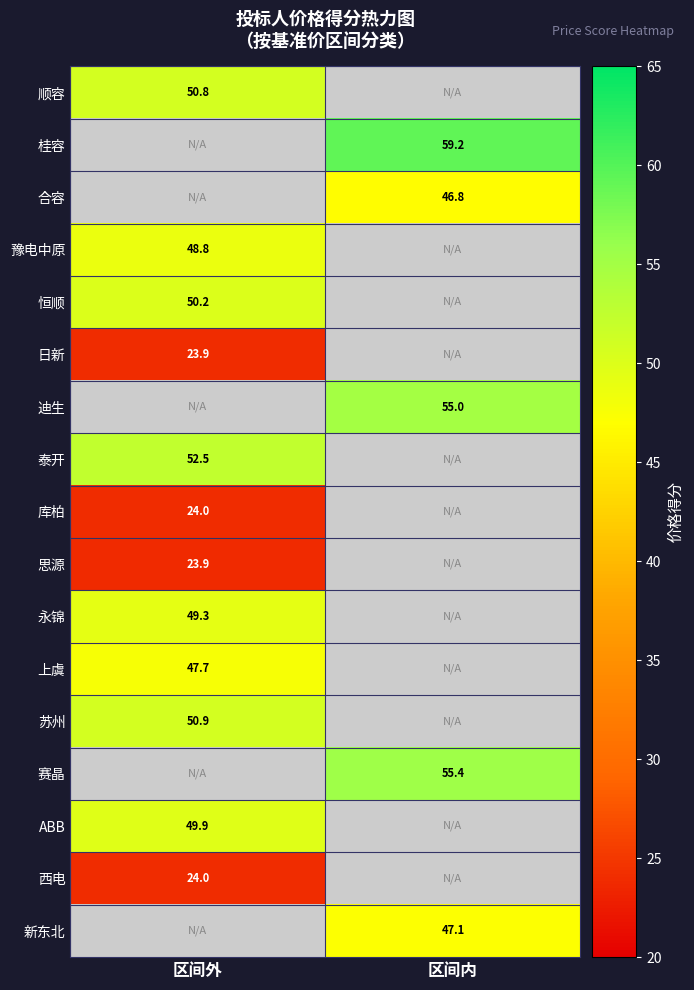

True or false: 豫电中原 has a value of 48.8 at 区间外.

True